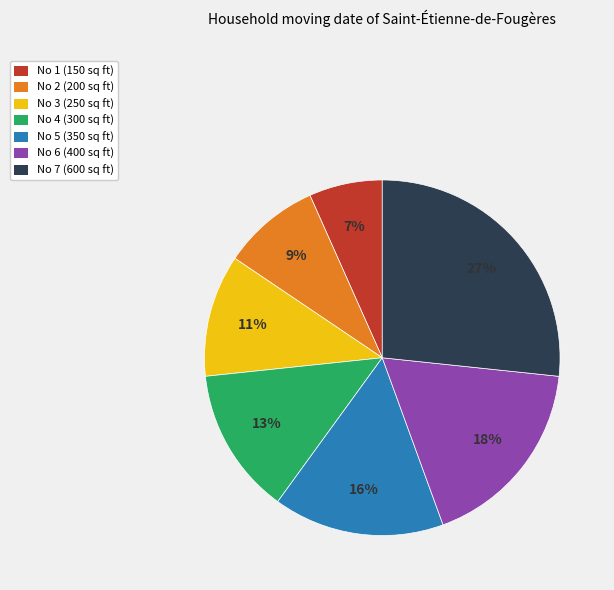

To the nearest percent, what is the difference between the largest and smallest slice percentages?

20%